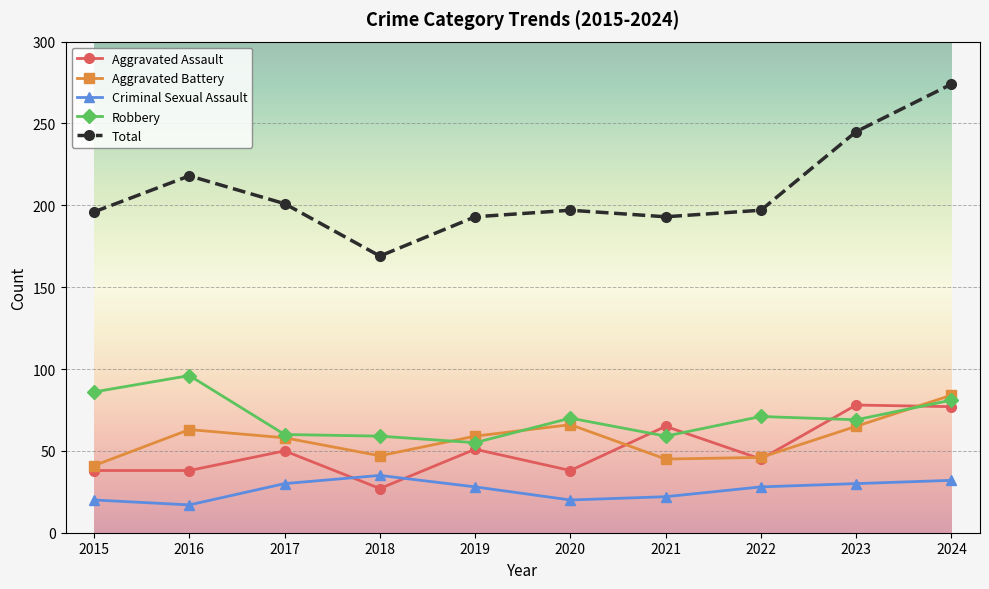

True or false: Criminal Sexual Assault has a value of 32 at 2024.

True